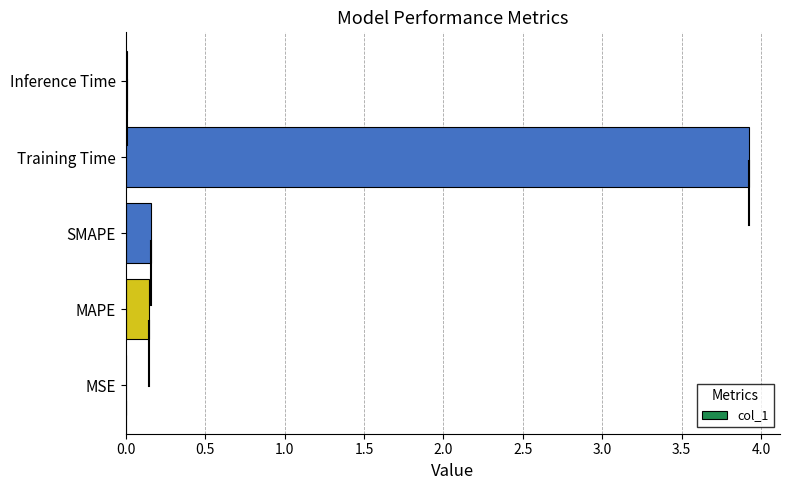

Which label corresponds to the largest value in the chart?

Training Time